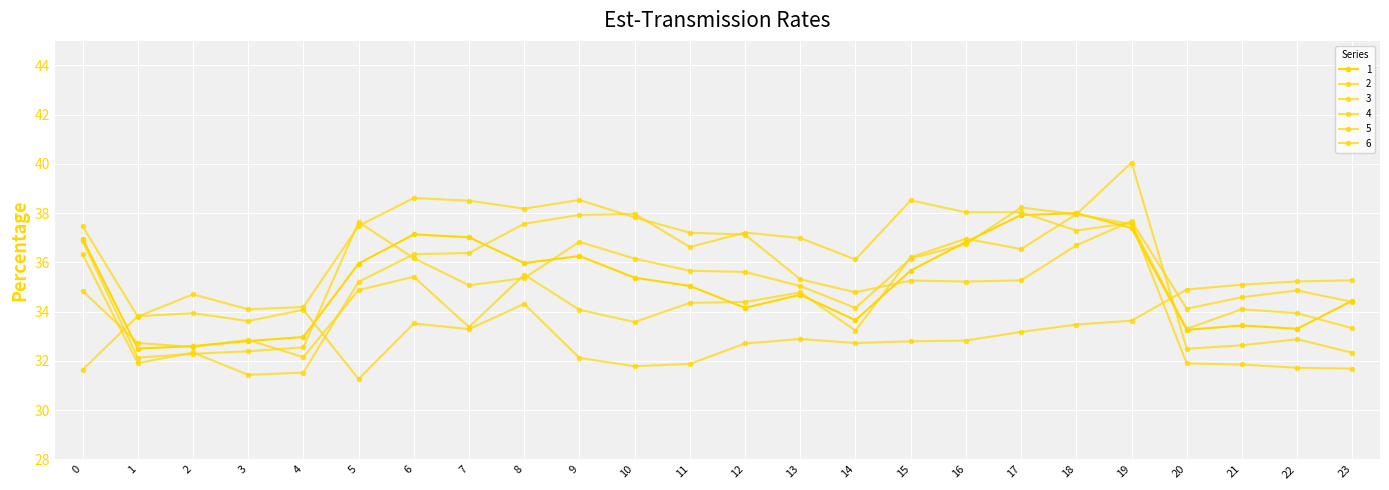

List the series in order of their peak value, highest first.

6, 4, 5, 1, 3, 2